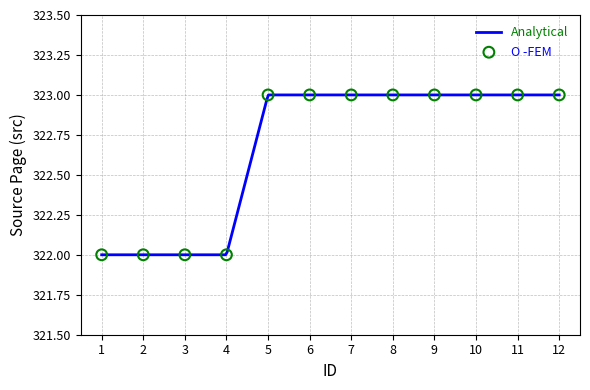

What is the ratio of the value at 1 to the value at 3?

1.0